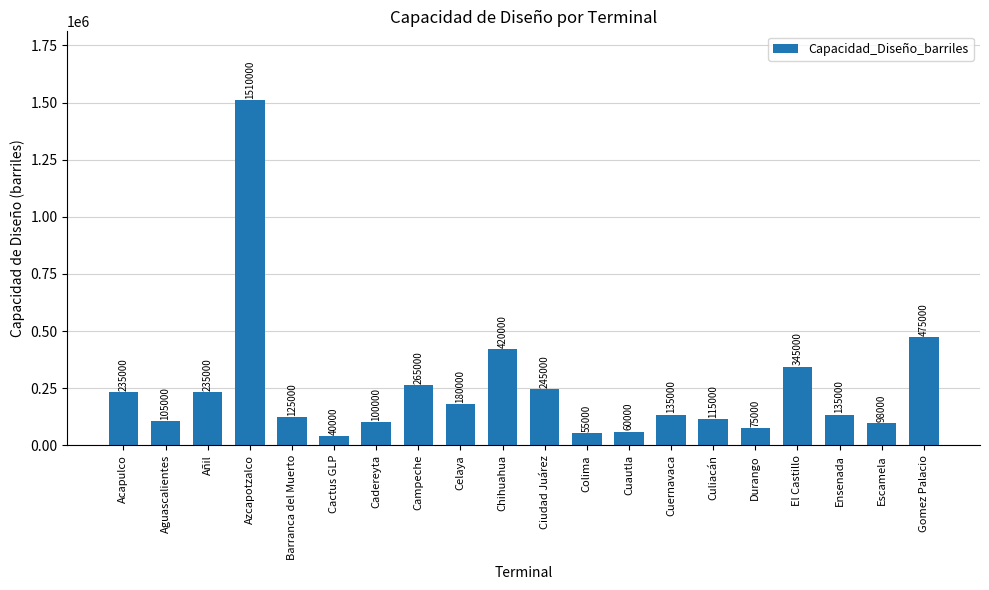

Reading left to right, list all the values displayed in this chart.

Acapulco=235000	Aguascalientes=105000	Añil=235000	Azcapotzalco=1510000	Barranca del Muerto=125000	Cactus GLP=40000	Cadereyta=100000	Campeche=265000	Celaya=180000	Chihuahua=420000	Ciudad Juárez=245000	Colima=55000	Cuautla=60000	Cuernavaca=135000	Culiacán=115000	Durango=75000	El Castillo=345000	Ensenada=135000	Escamela=98000	Gomez Palacio=475000